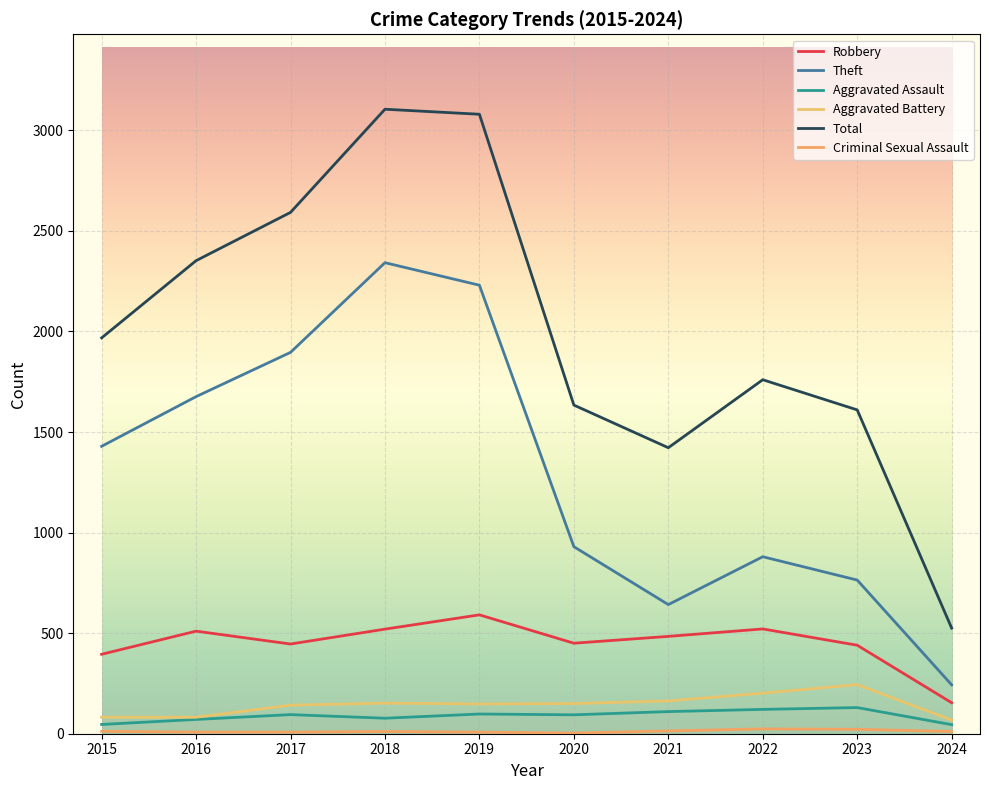

Where is Robbery nearest to the value 372?

2015